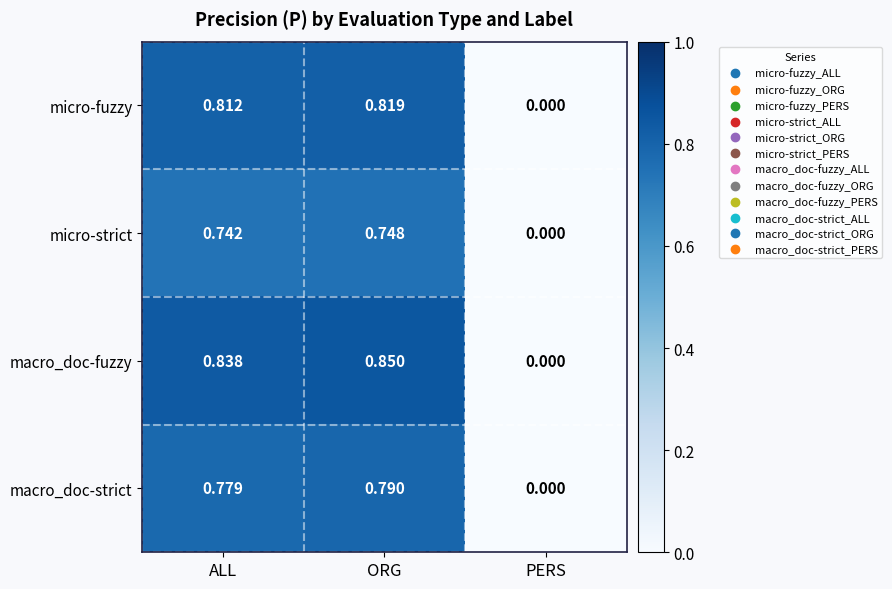

List the series in order of their overall mean, lowest first.

micro-strict, macro_doc-strict, micro-fuzzy, macro_doc-fuzzy